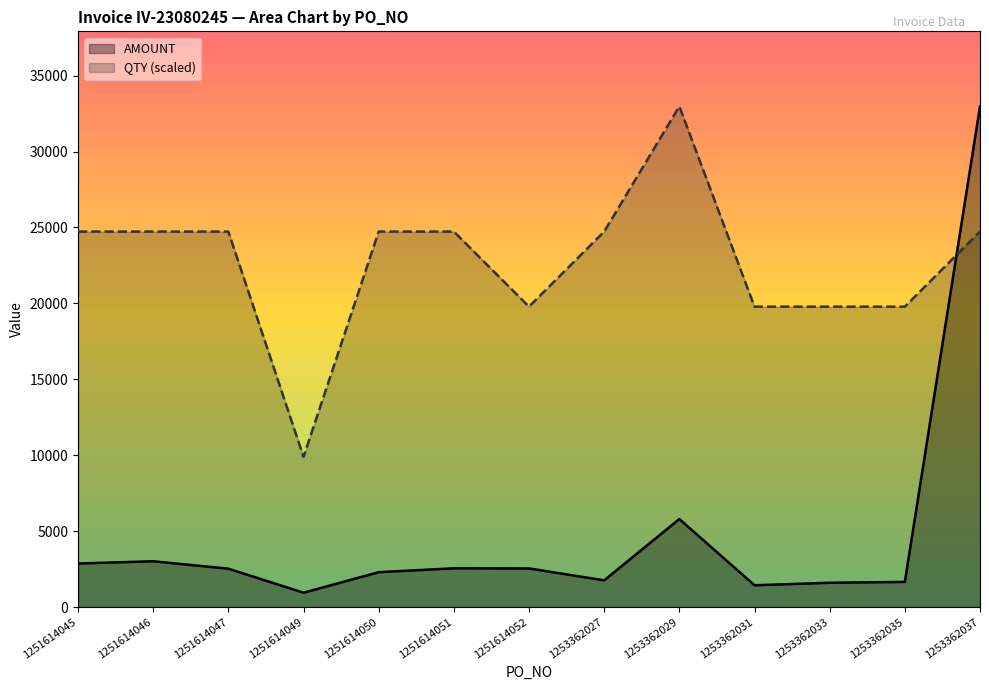

Where does the AMOUNT series first go above 2525?

1251614045